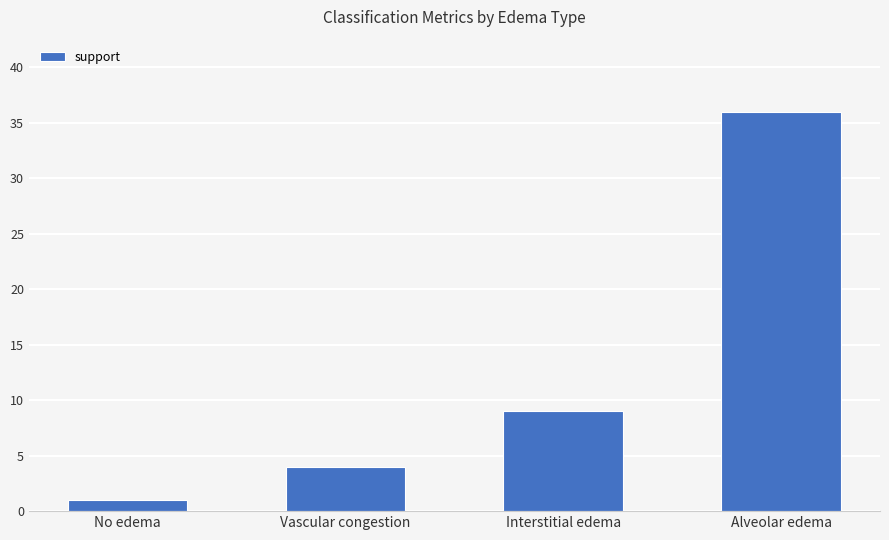

What is the greatest value displayed?

36